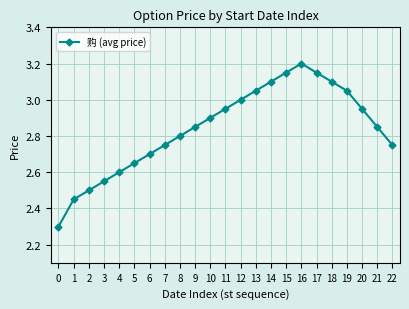

True or false: the data shows 3.1 at 17.

True